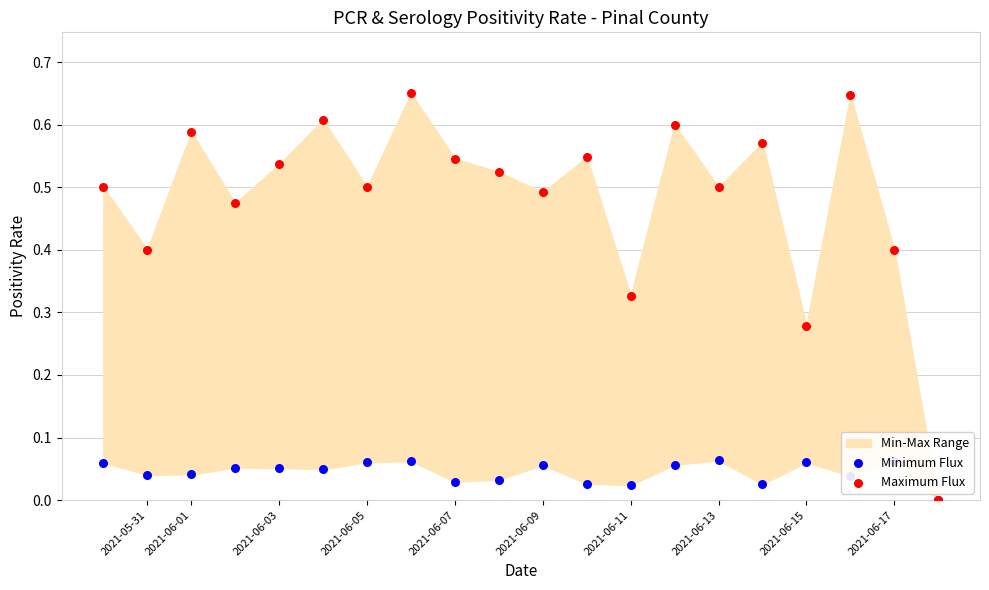

Which series contains the lowest Y value?

Minimum Flux